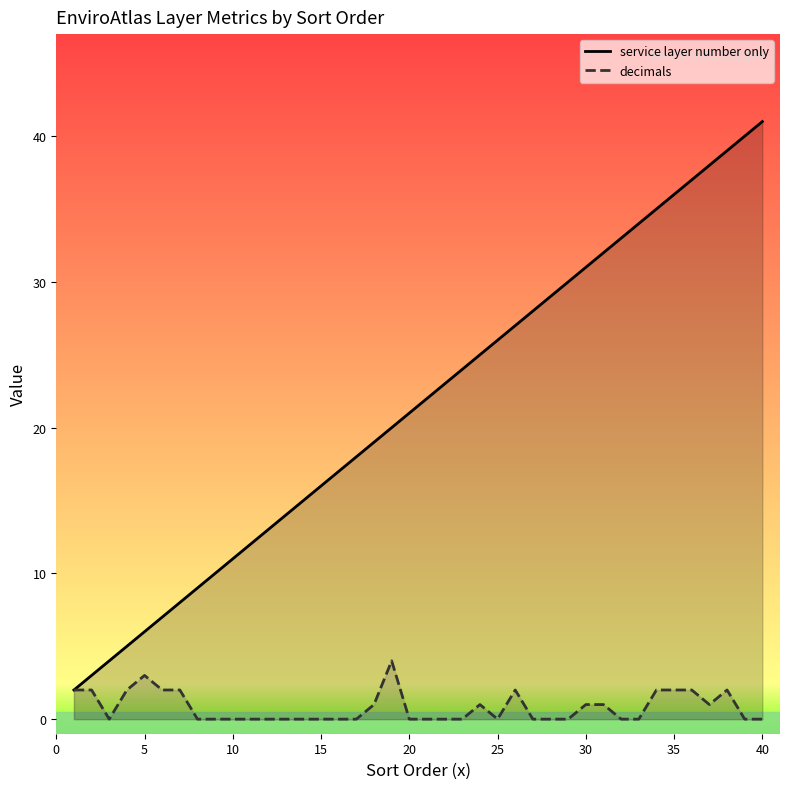

Is it true that decimals equals 3 at 15?

False